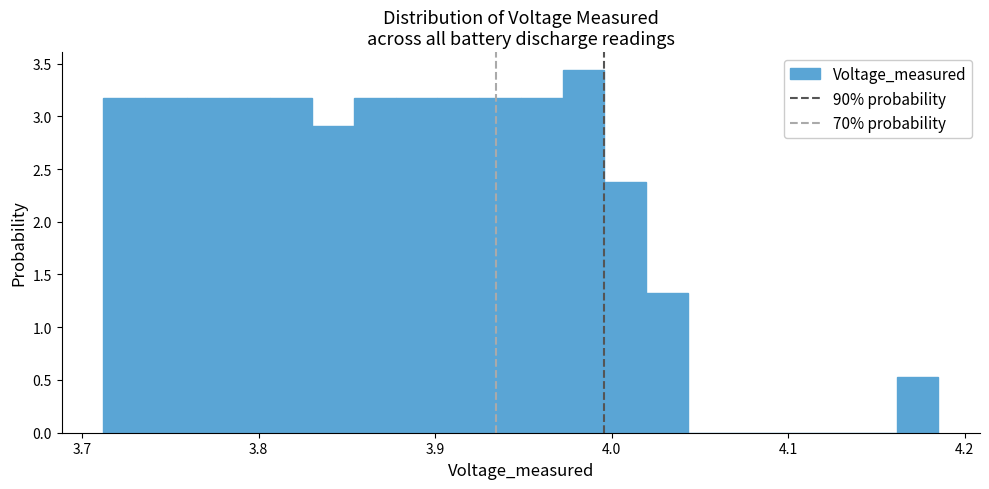

Around what value on the x-axis is the tallest bar? Give the approximate position of its centre, as read against the axis.

3.98